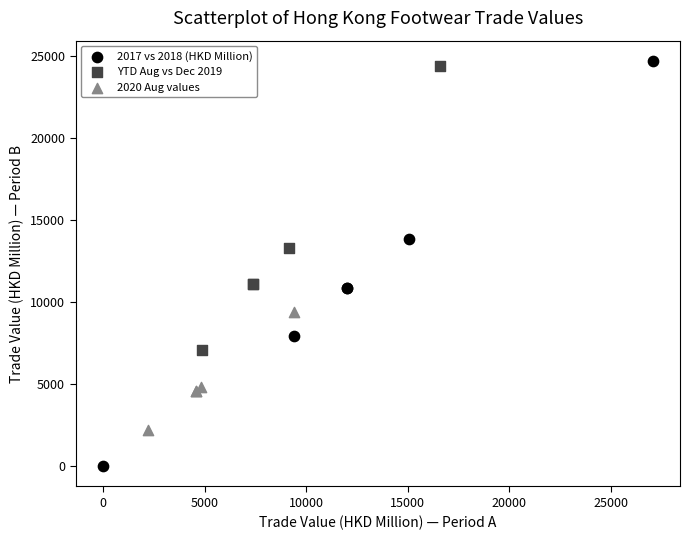

What are all the series names shown in the legend?

2017 vs 2018 (HKD Million), YTD Aug vs Dec 2019, 2020 Aug values